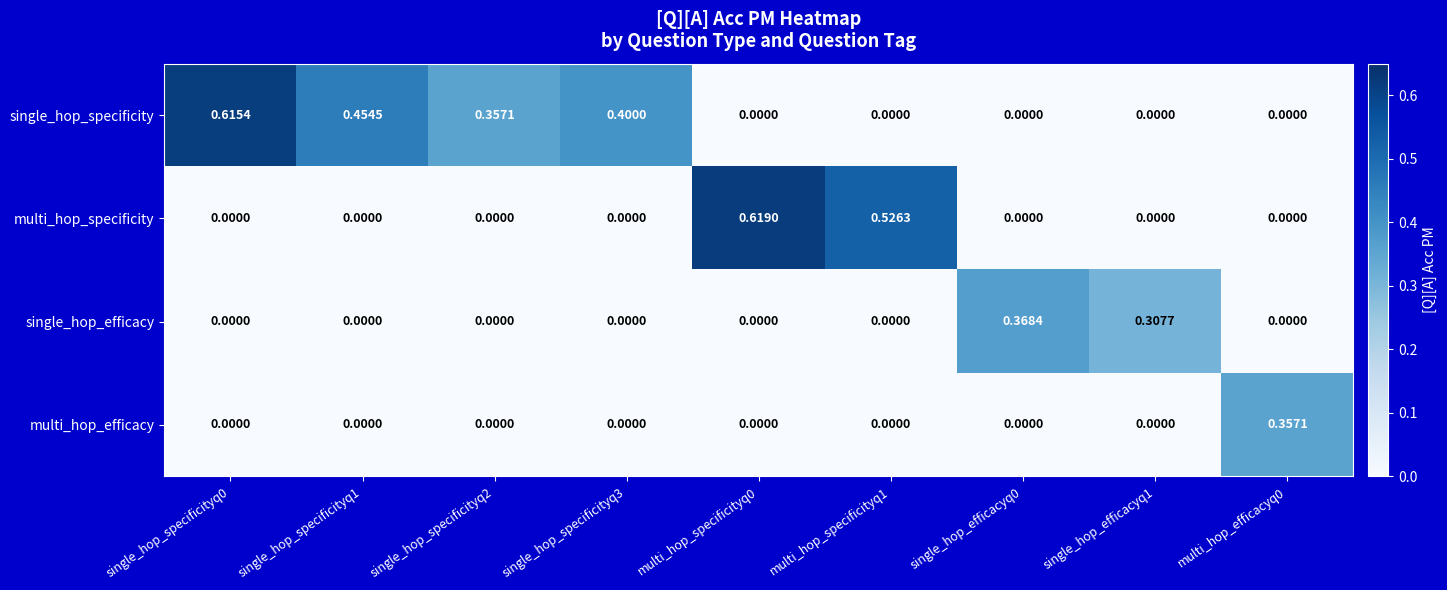

Which series has the largest total across all categories?

single_hop_specificity